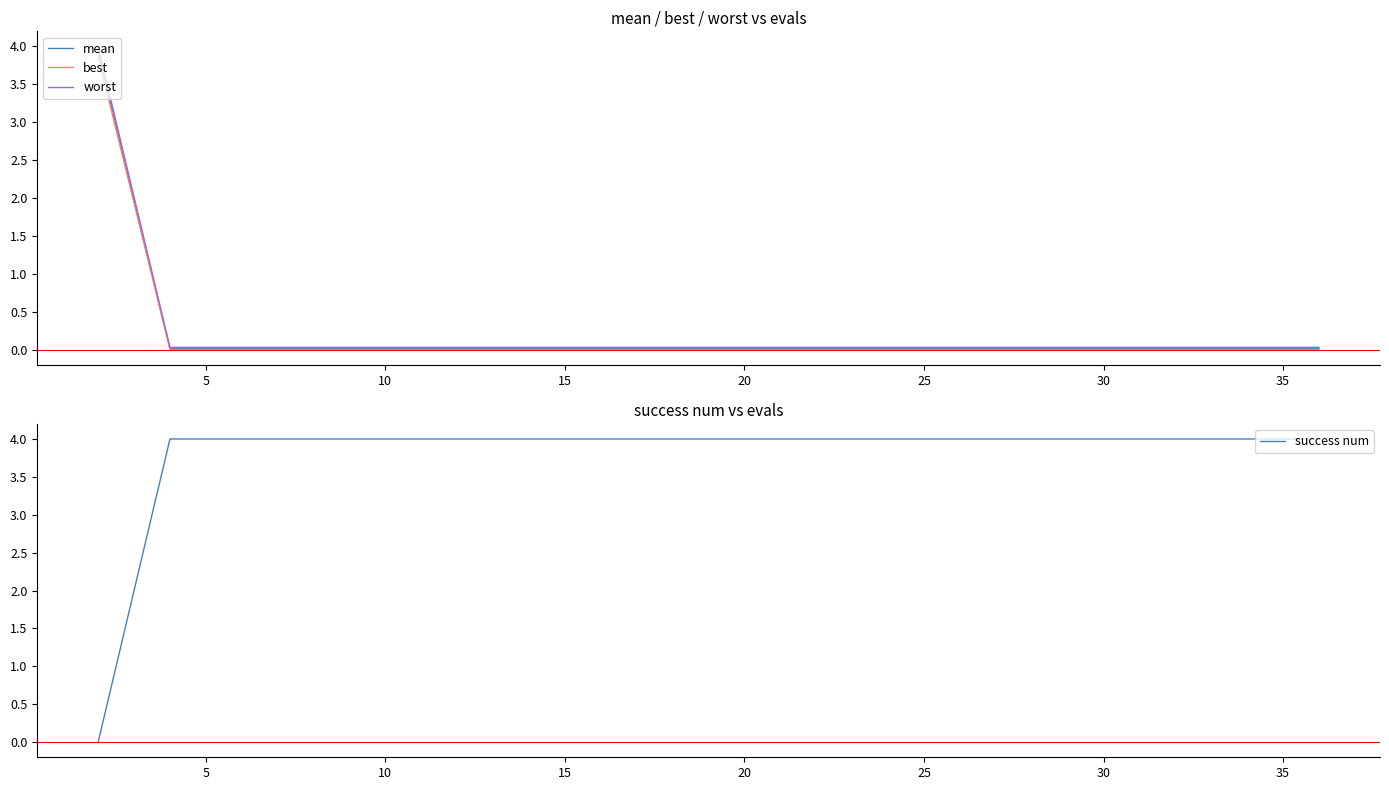

Rank the series by their maximum value, from lowest to highest.

best, mean, worst, success num